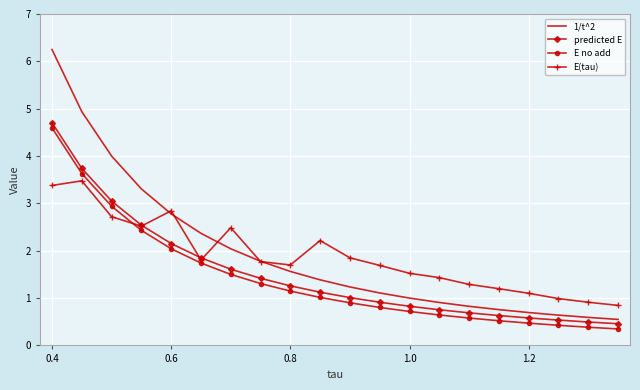

What is the maximum value for E(tau)?

3.5